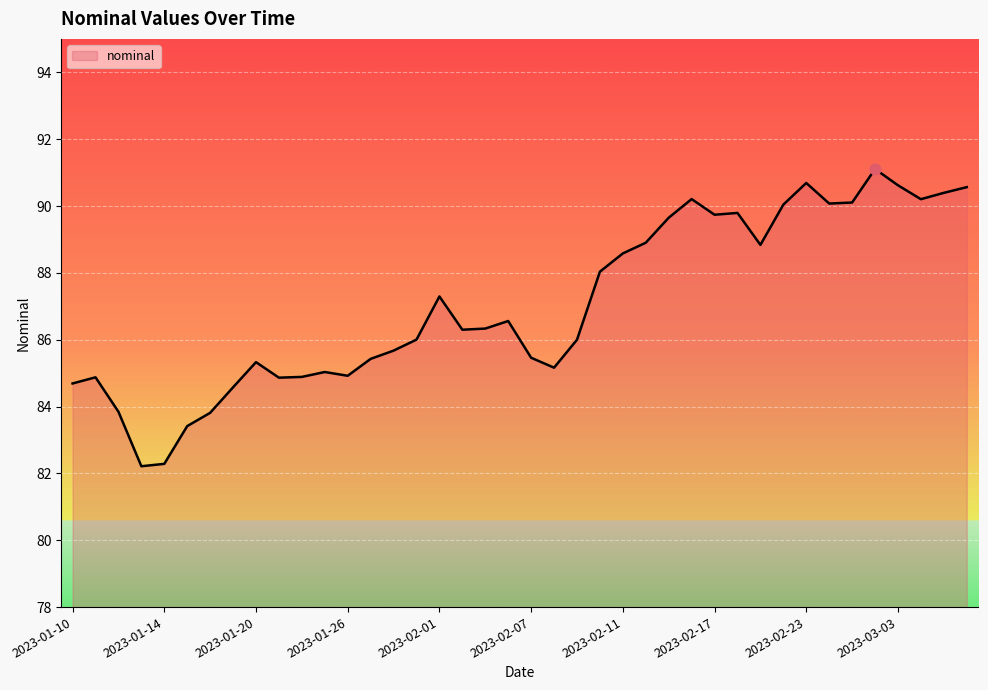

What is the difference between the maximum and minimum values?

8.9